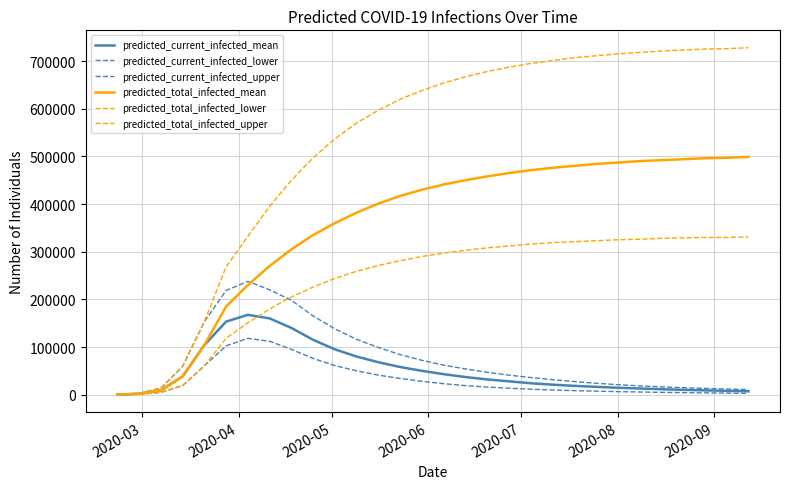

Does the chart have visible grid lines?

Yes